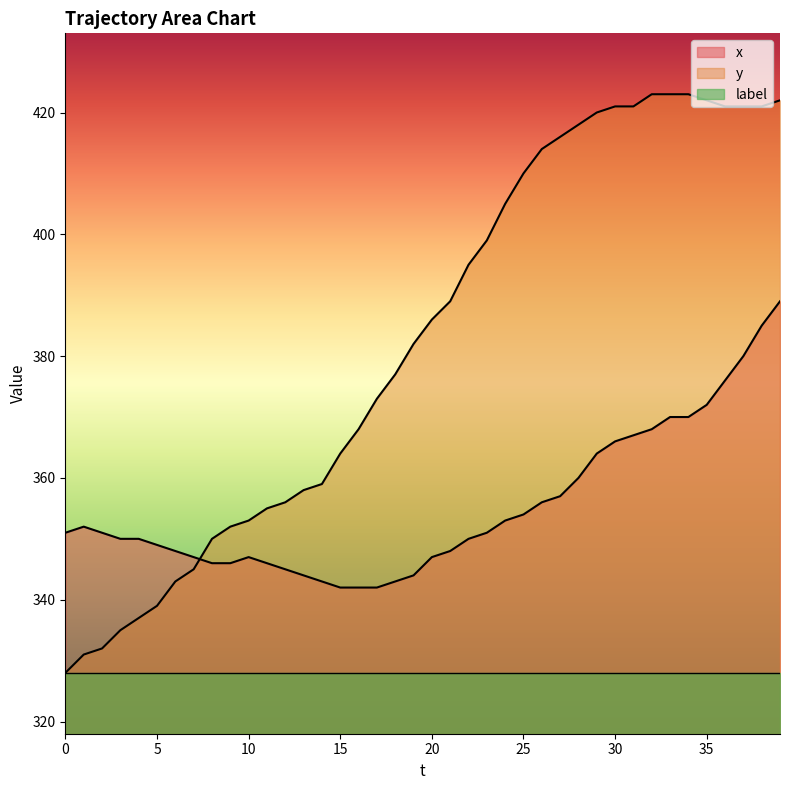

True or false: label and x cross at least once.

False